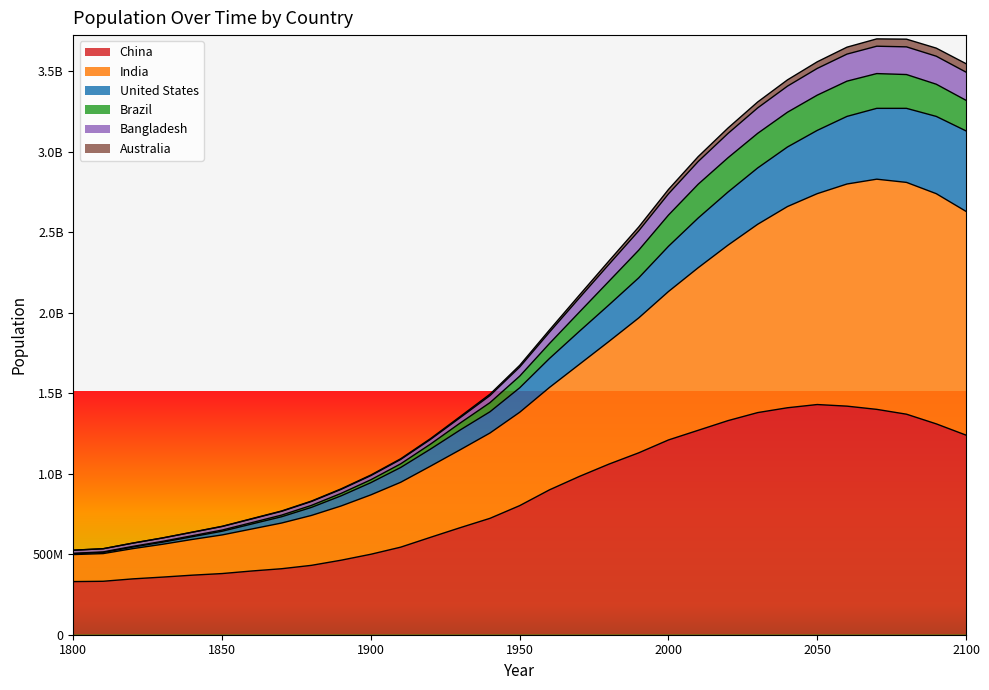

What are all the series names shown in the legend?

China, India, United States, Brazil, Bangladesh, Australia